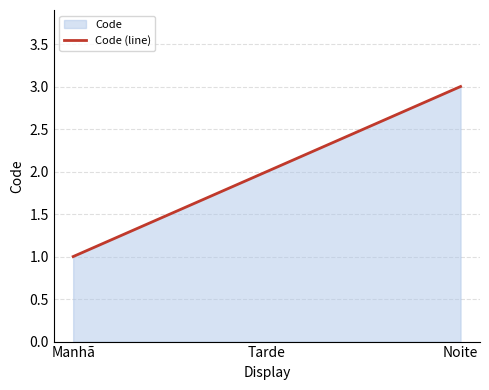

Reading right to left, what are all the values shown in this chart?

3	2	1